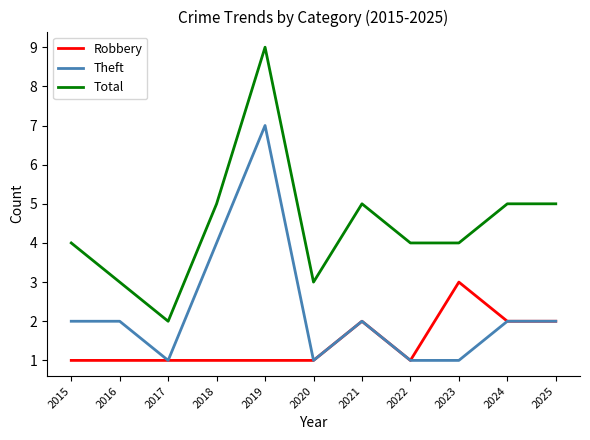

True or false: Total and Theft cross at least once.

False